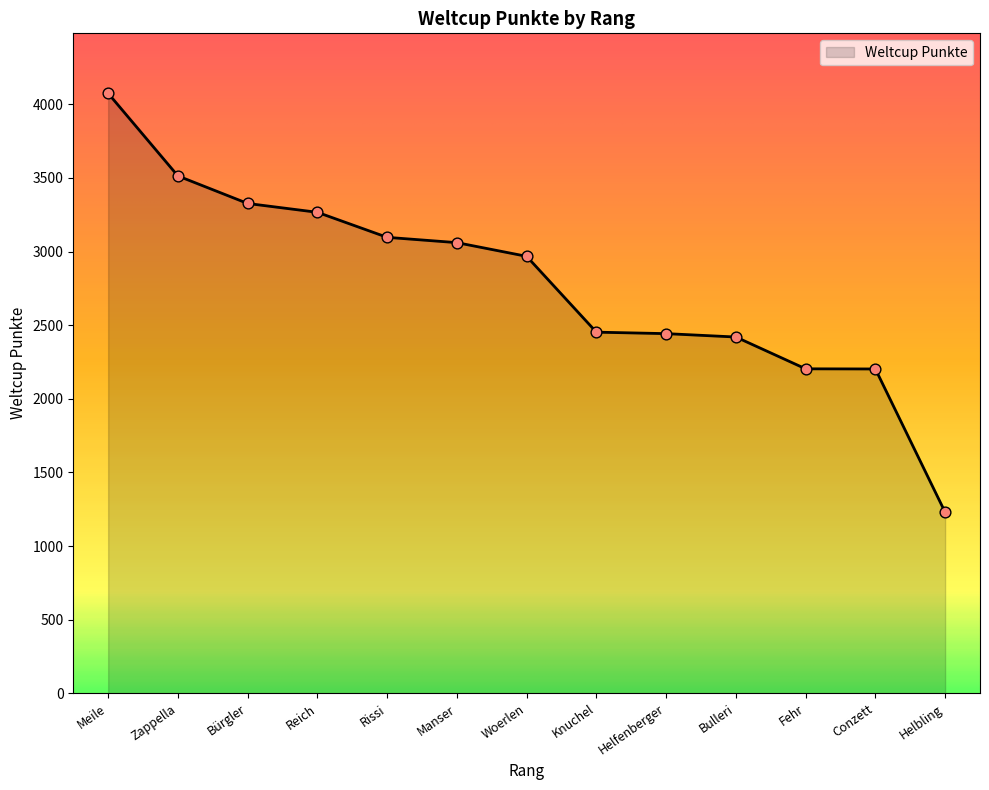

What is the change in value from Bürgler to Woerlen?

-359